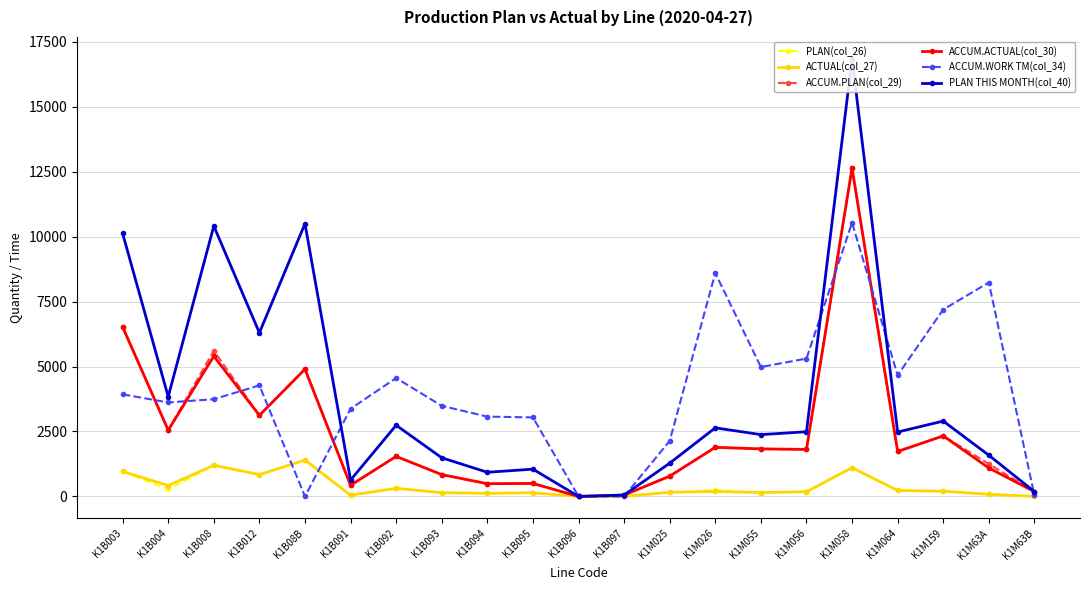

At which category is the sum across all series the highest?

K1M058